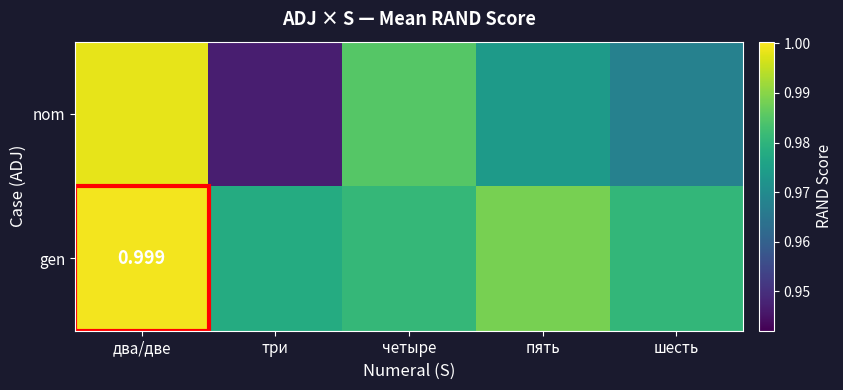

What is the sum of all nom values?

4.9